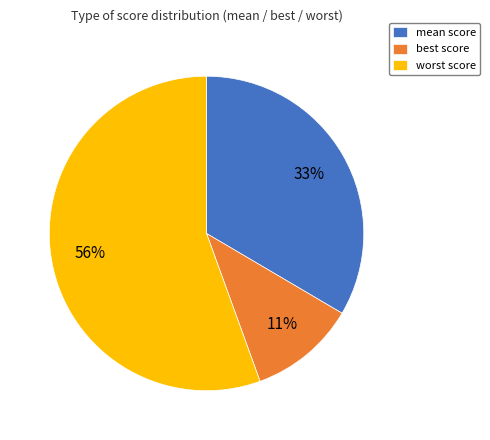

What is the ratio of the value at mean to the value at worst?

0.6